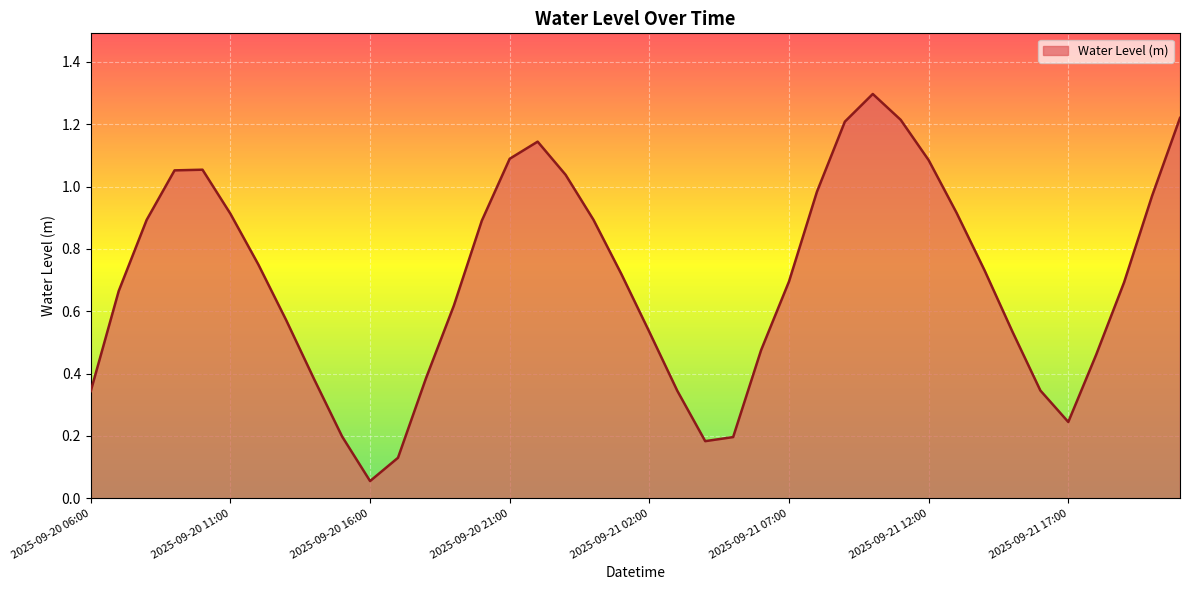

What is the maximum value shown in the chart?

1.3